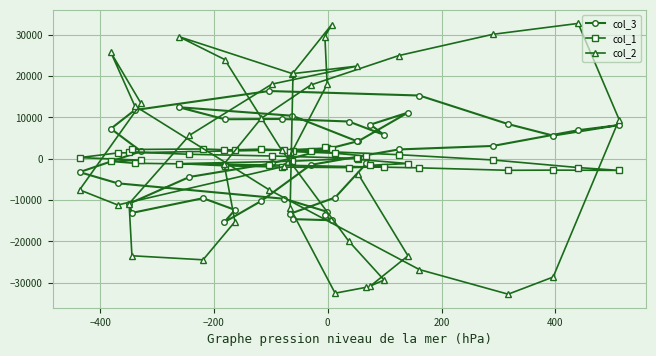

List the series in order of their peak value, highest first.

col_2, col_3, col_1